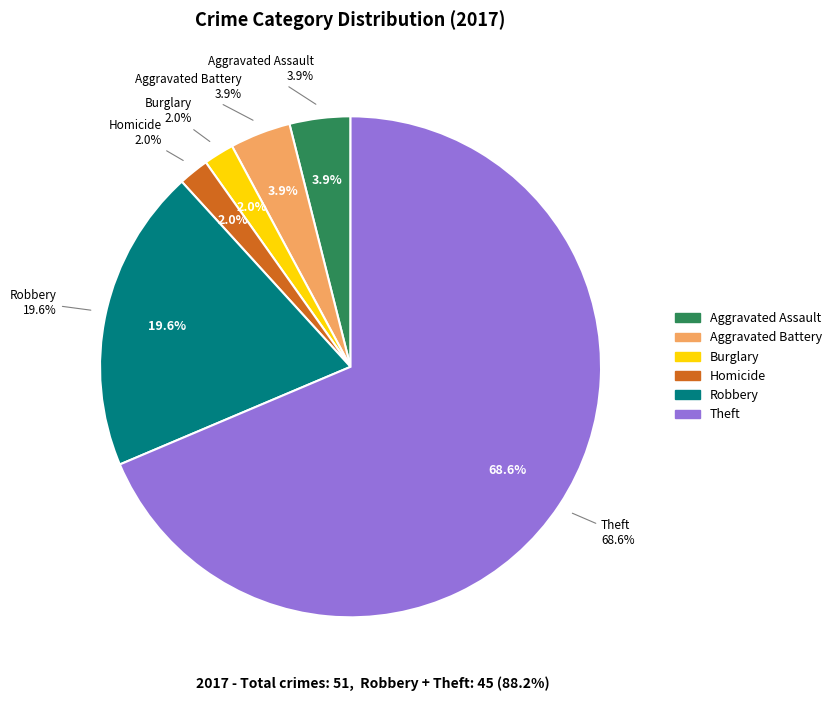

Which slice is the largest?

Theft